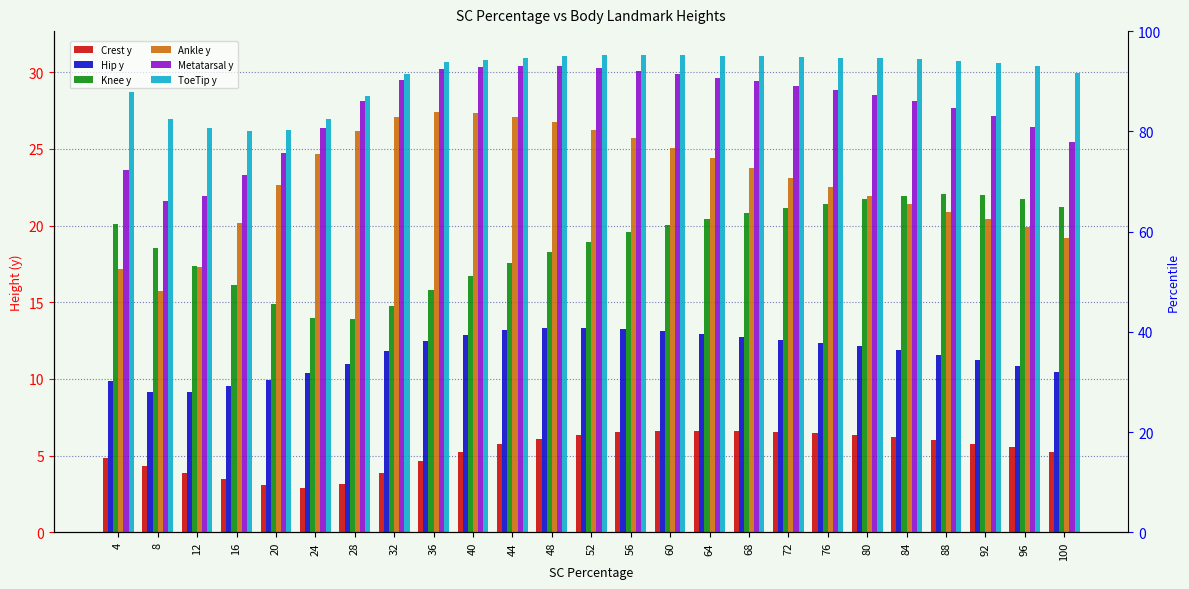

Which series has the widest spread of values?

Ankle y